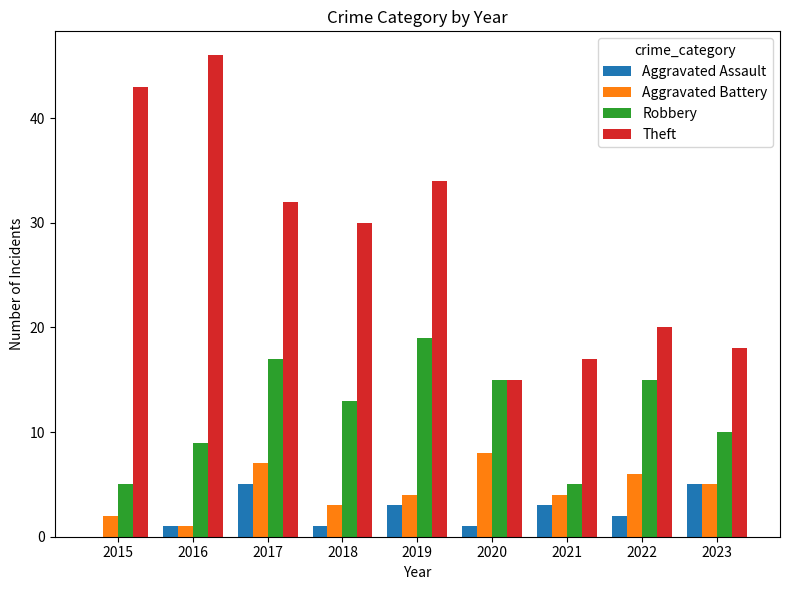

The Theft series shows 12 at 2018. True or false?

False